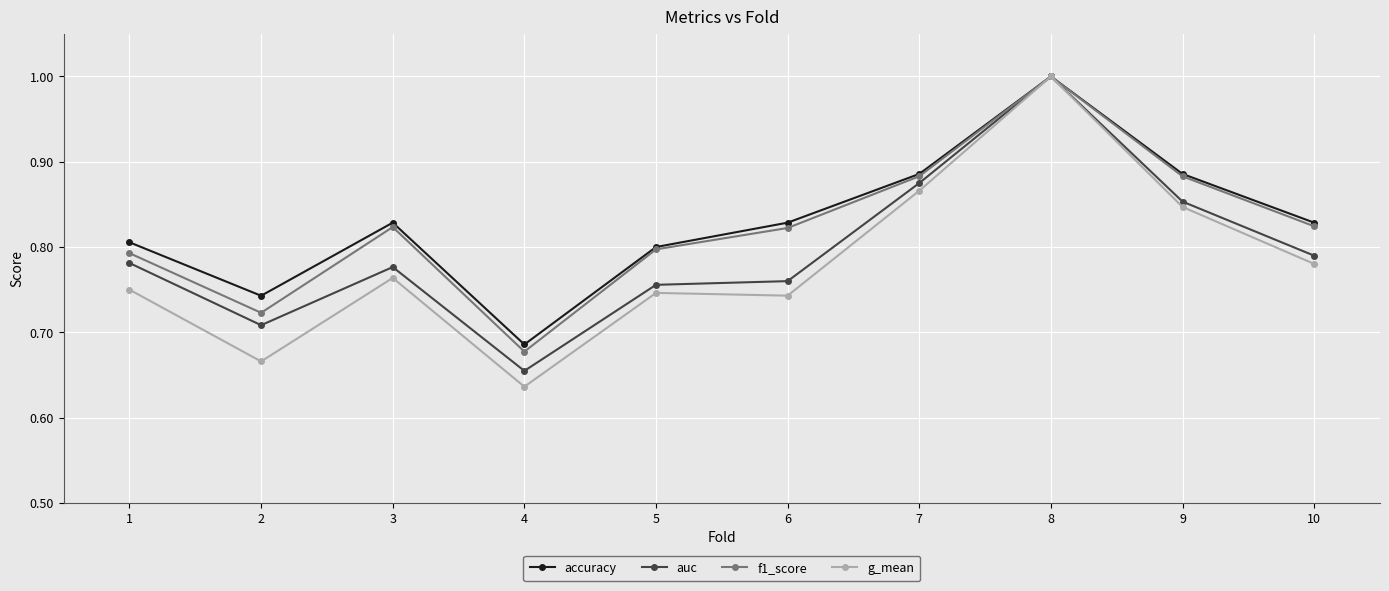

The value of auc at 8 is 1.0. True or false?

True